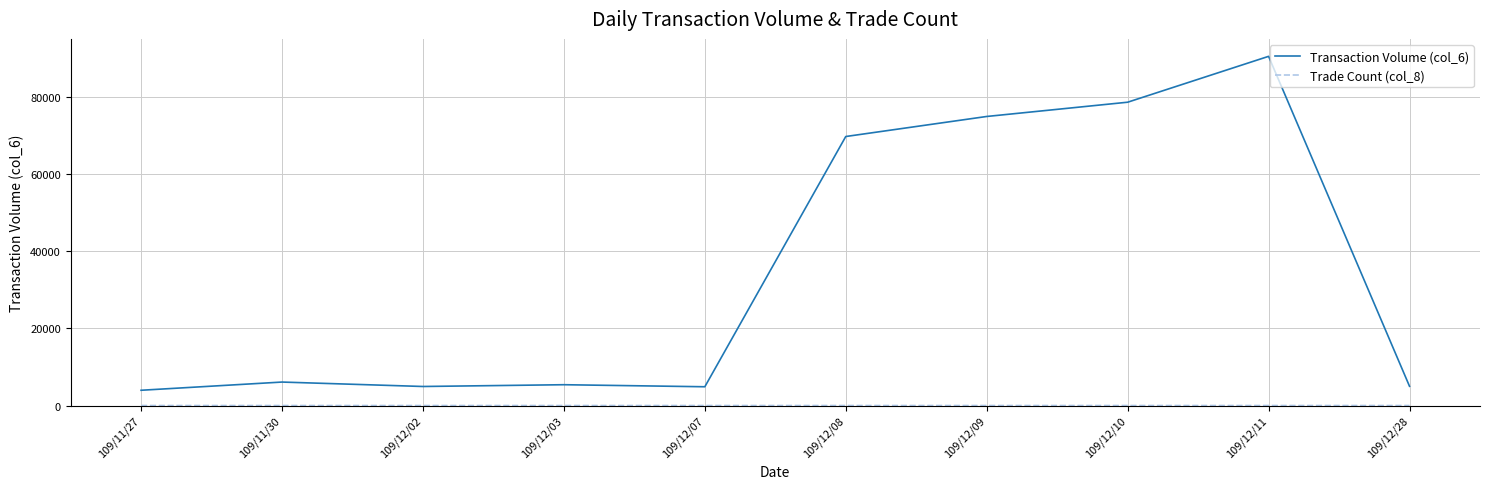

Where is the first local maximum for Transaction Volume (col_6)?

109/11/30